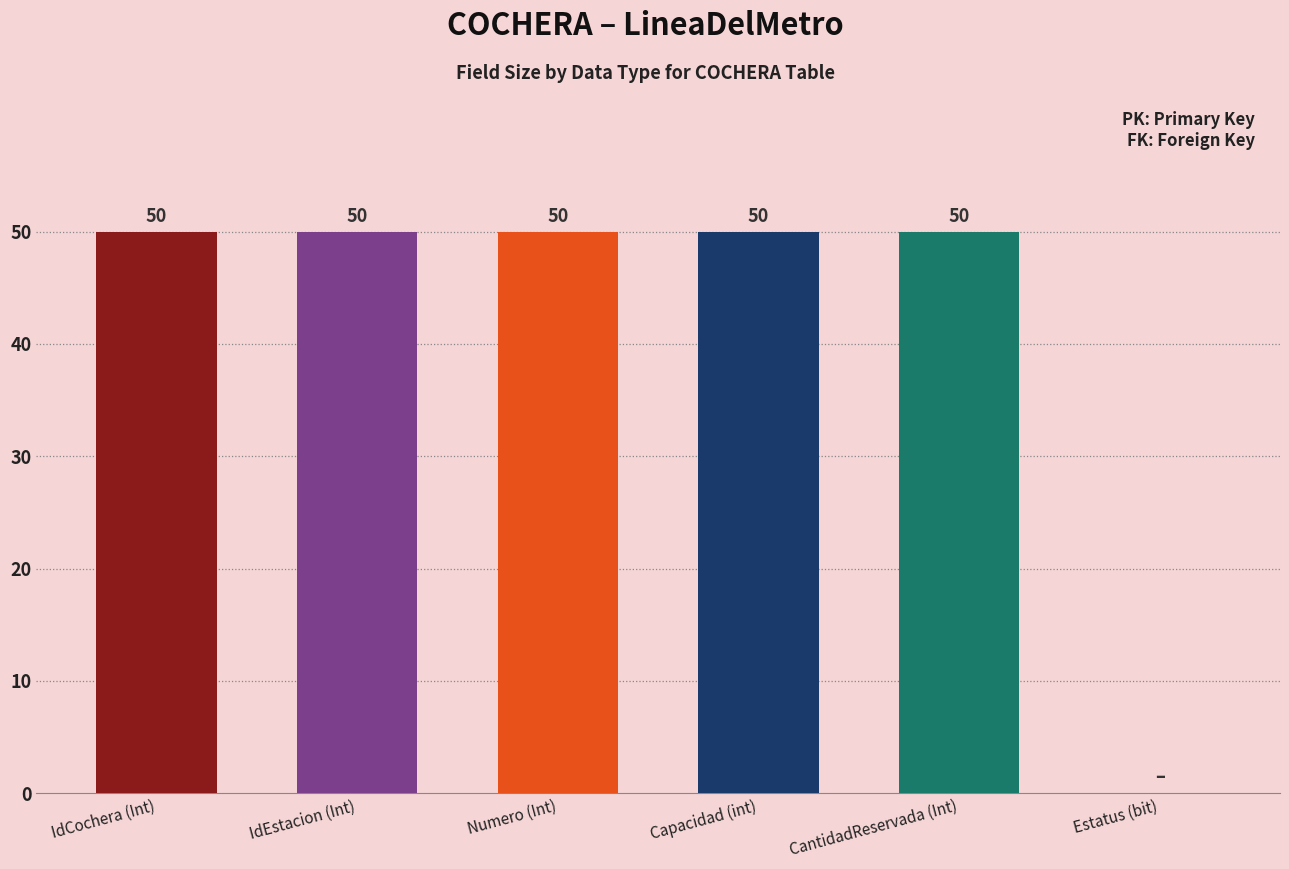

What is the greatest value displayed?

50